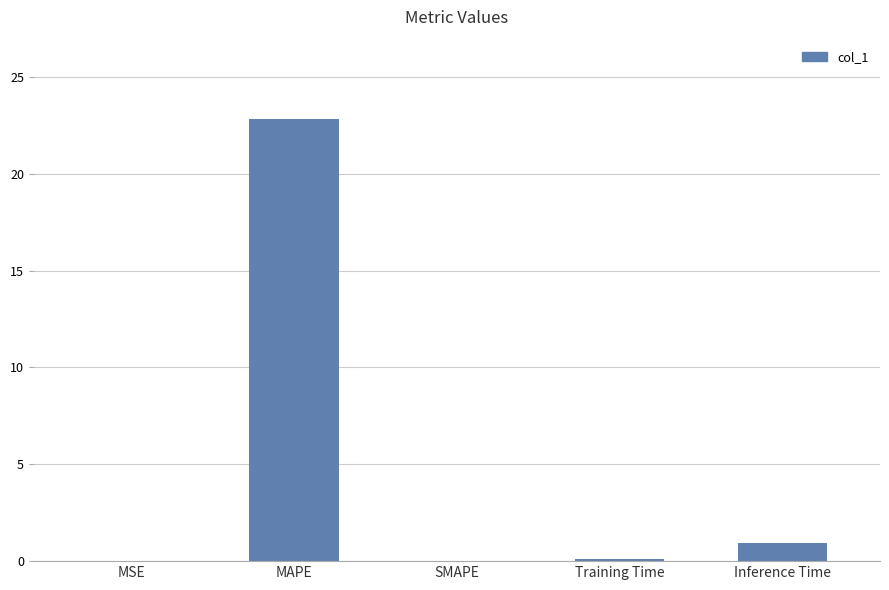

What is the sum of all values?

23.9